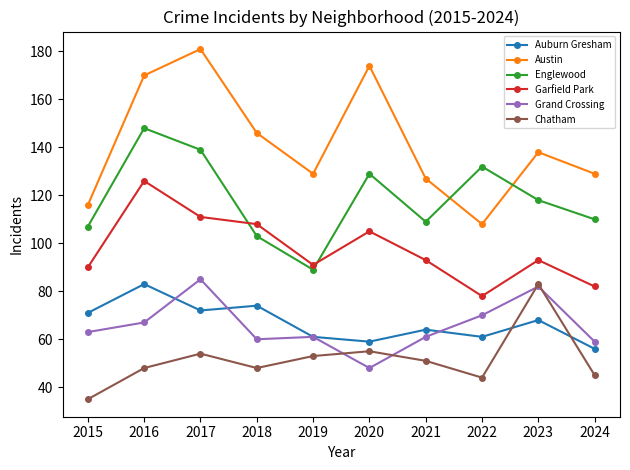

What is the difference between the Grand Crossing values at 2023 and 2019?

21